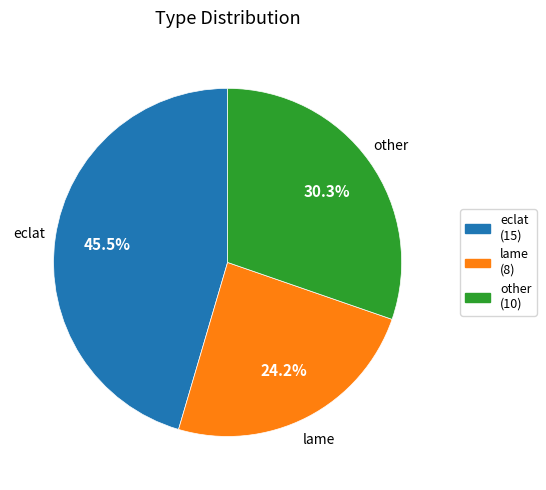

Is there a majority slice in this chart?

No